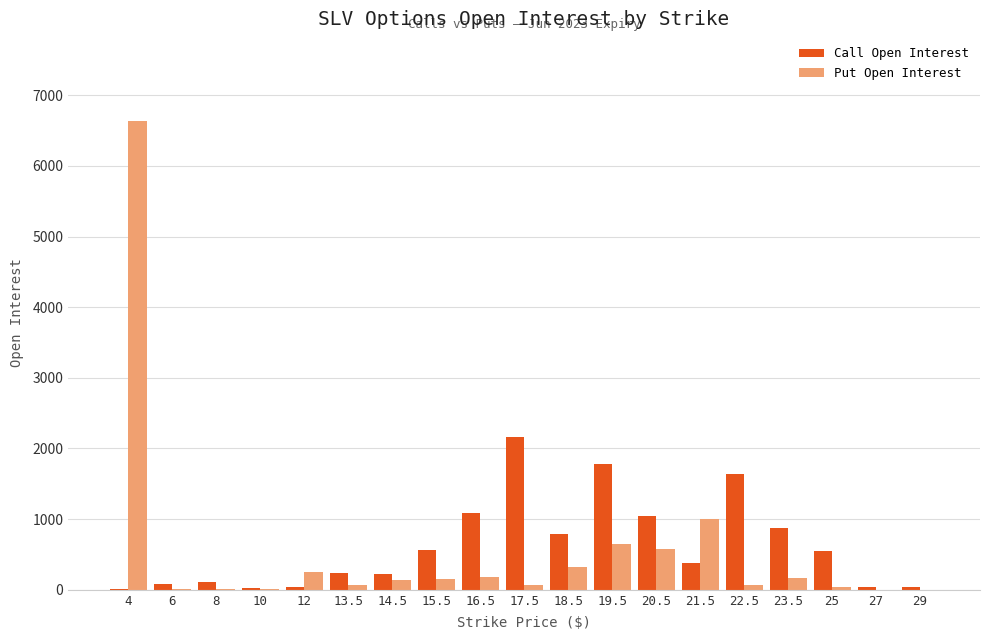

What is the maximum value for Call Open Interest?

2158